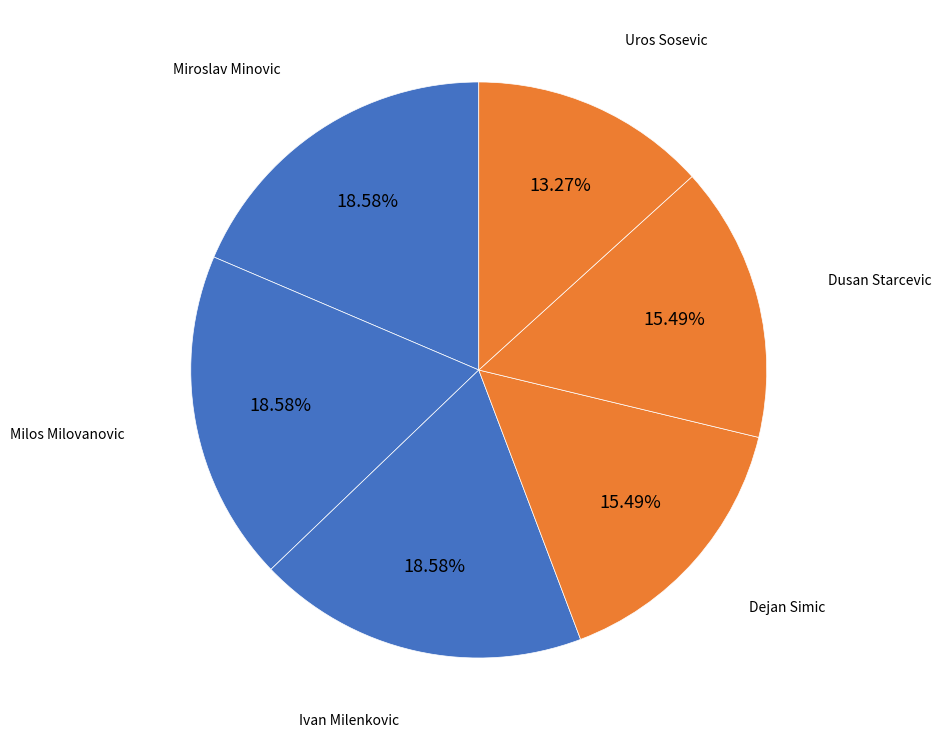

Does Dusan Starcevic account for over 50% of the chart?

No